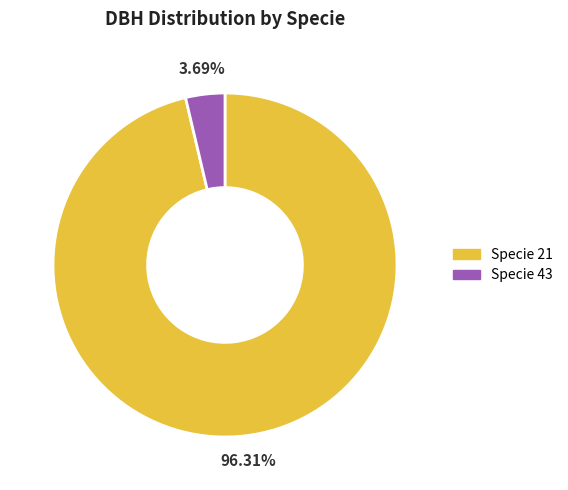

Is there a majority slice in this chart?

Yes